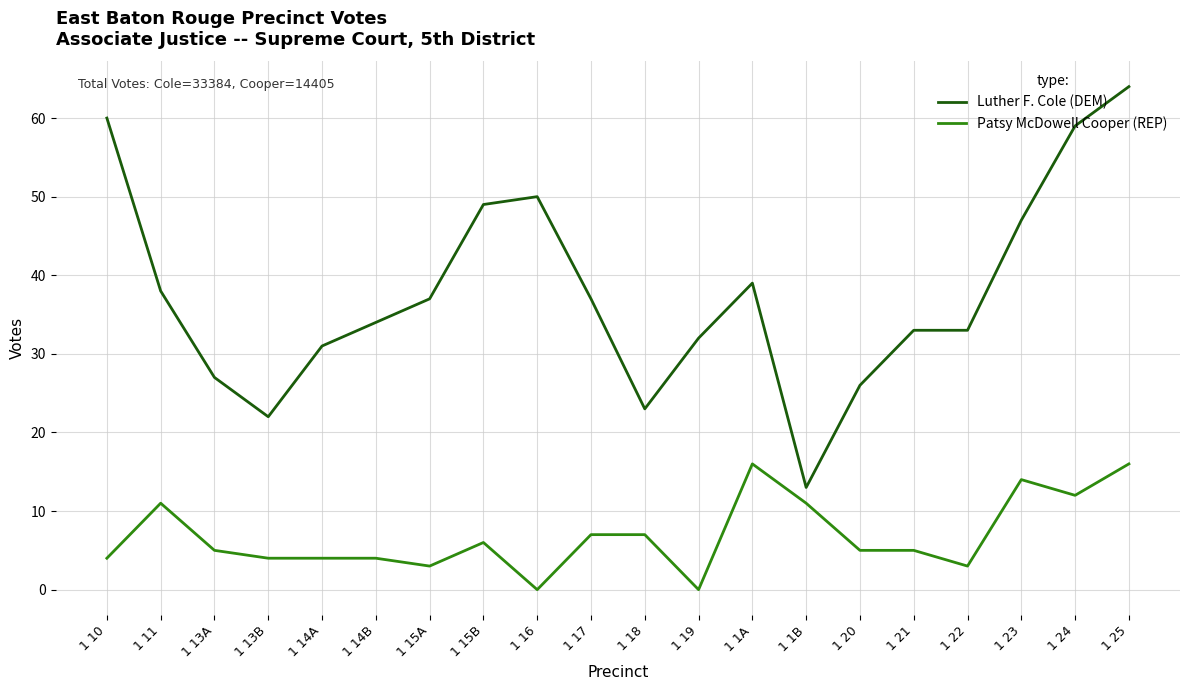

How many lines are shown in the chart?

2